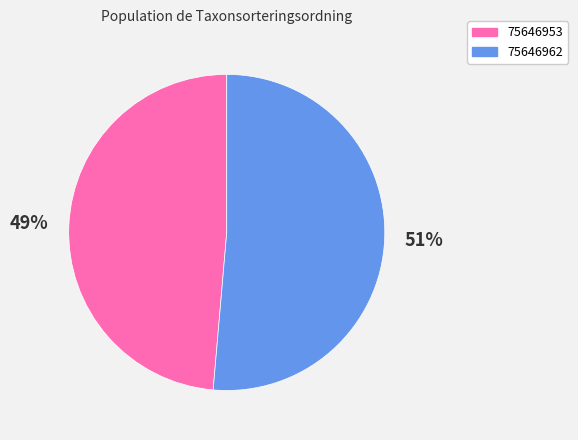

Which category accounts for the majority?

75646962